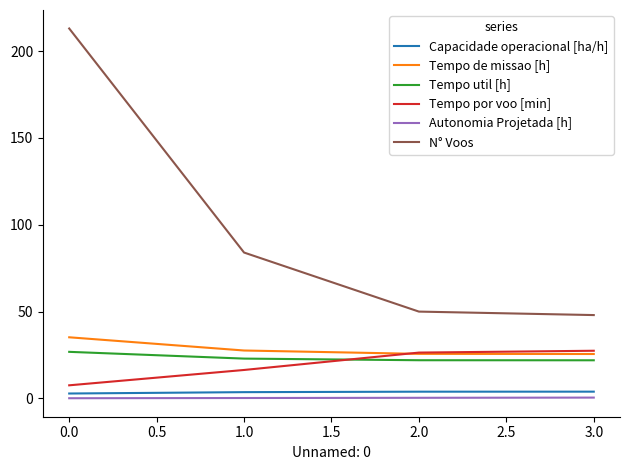

How many categories are shown in the chart?

4